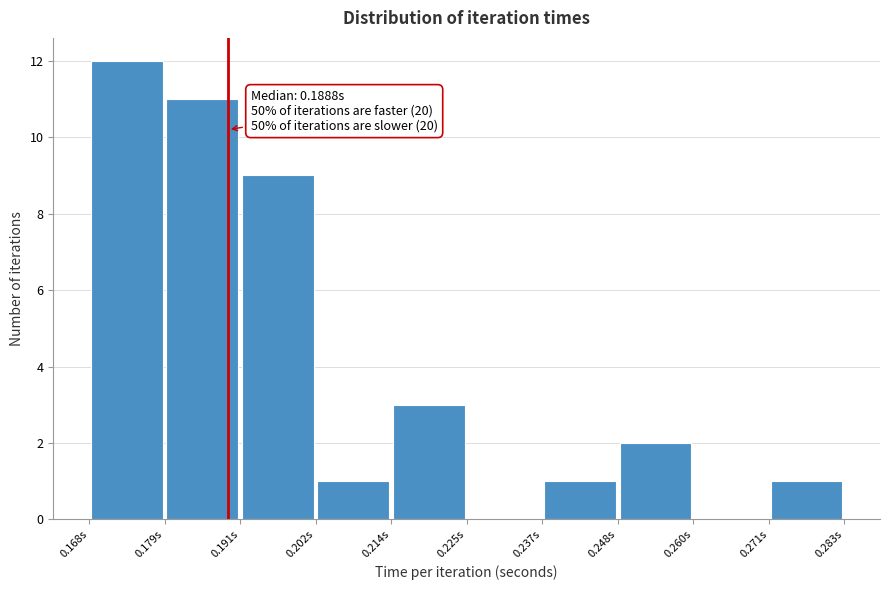

Which range on the x-axis has the tallest bar?

0.168 to 0.180